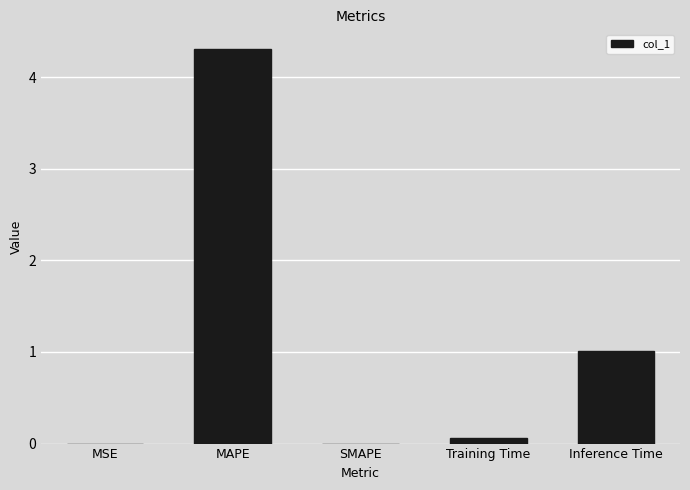

What is the sum of all values?

5.4